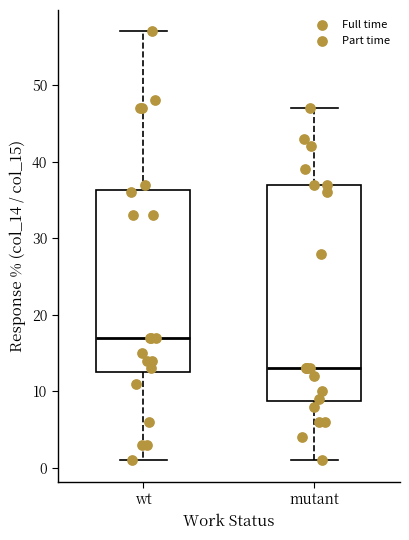

Reading left to right, read every box against the y-axis: the position of its median line, the range the box covers, and the ends of its whiskers. The values are not printed on the chart, so give them approximately, as read against the axis.

wt: median 17, box 13 to 36, whiskers 1 to 57
mutant: median 13, box 9 to 37, whiskers 1 to 47